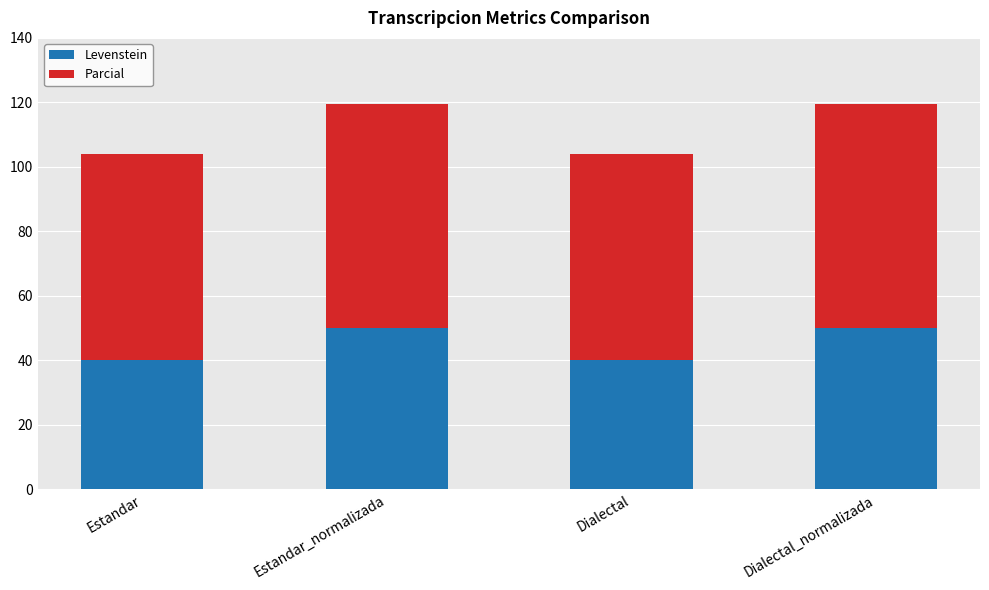

How many bars are there in total?

4